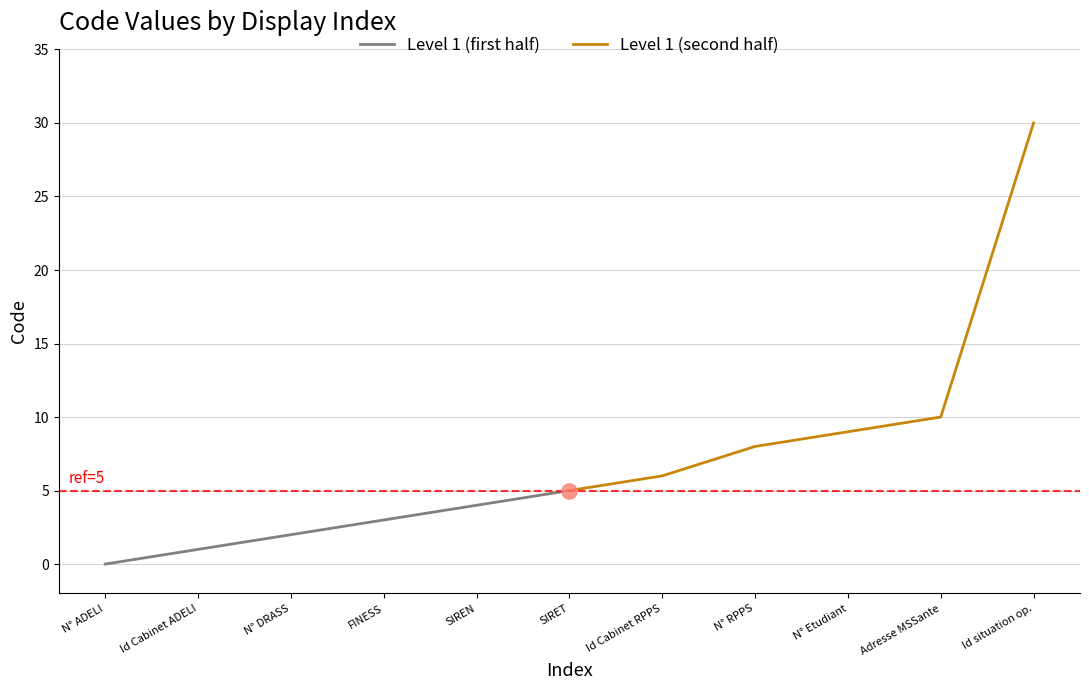

Which series has the largest Y range (max minus min)?

Level 1 (second half)